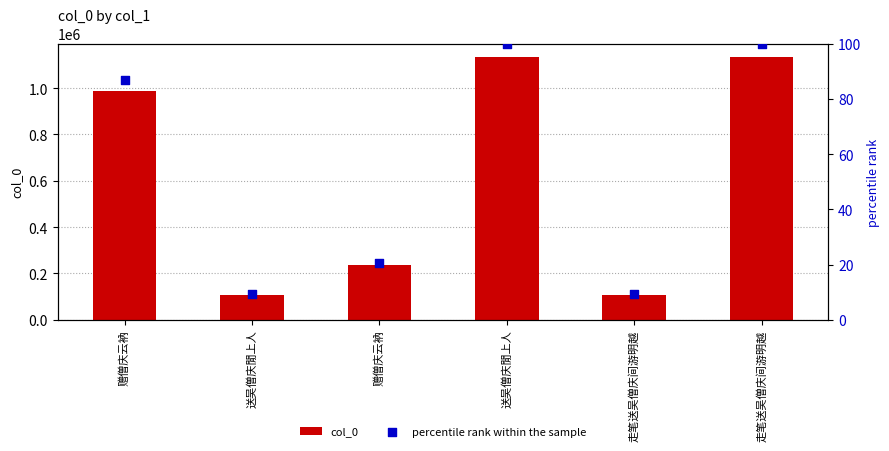

Which series reaches the maximum Y coordinate?

col_0